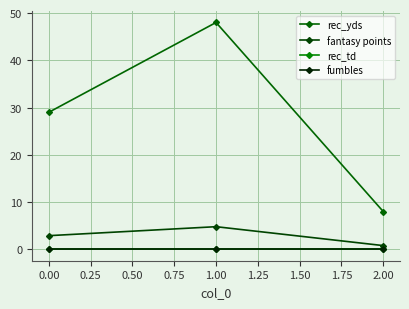

Is this an area chart (filled region under the line)?

No